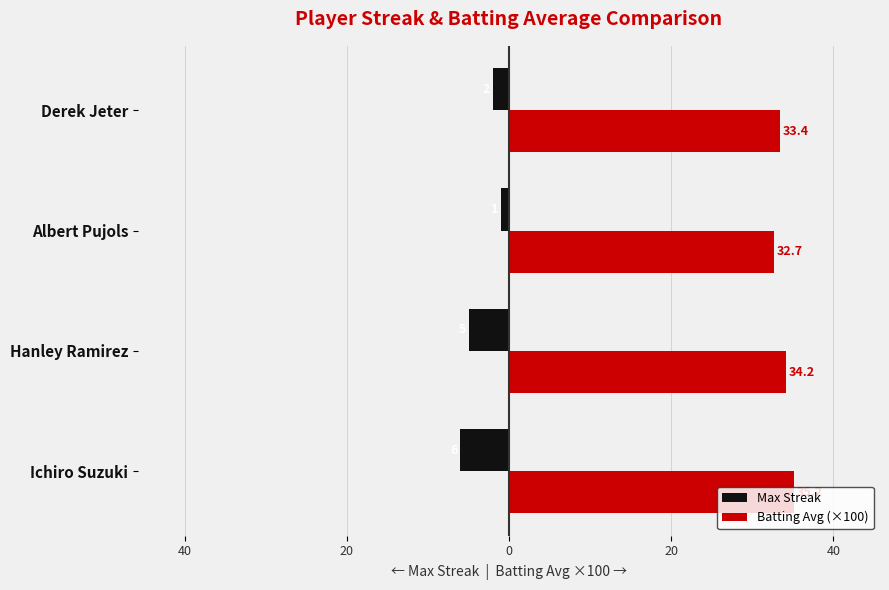

Are the bars grouped side by side (vs. stacked)?

Yes